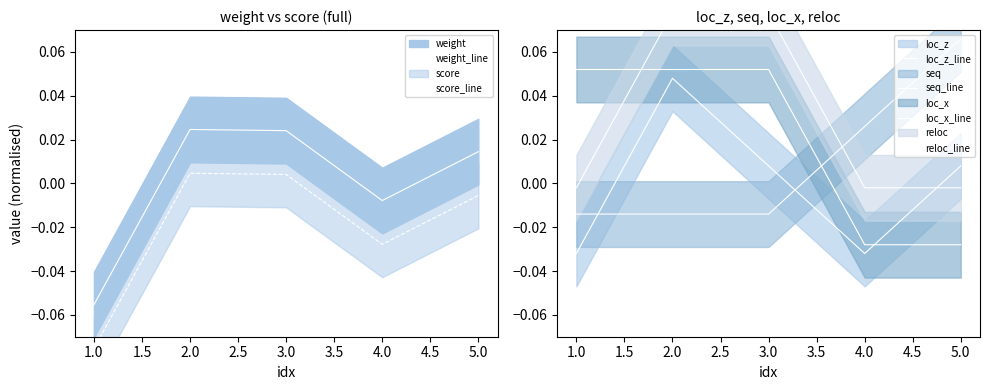

At which label does weight_line reach its minimum?

1.0